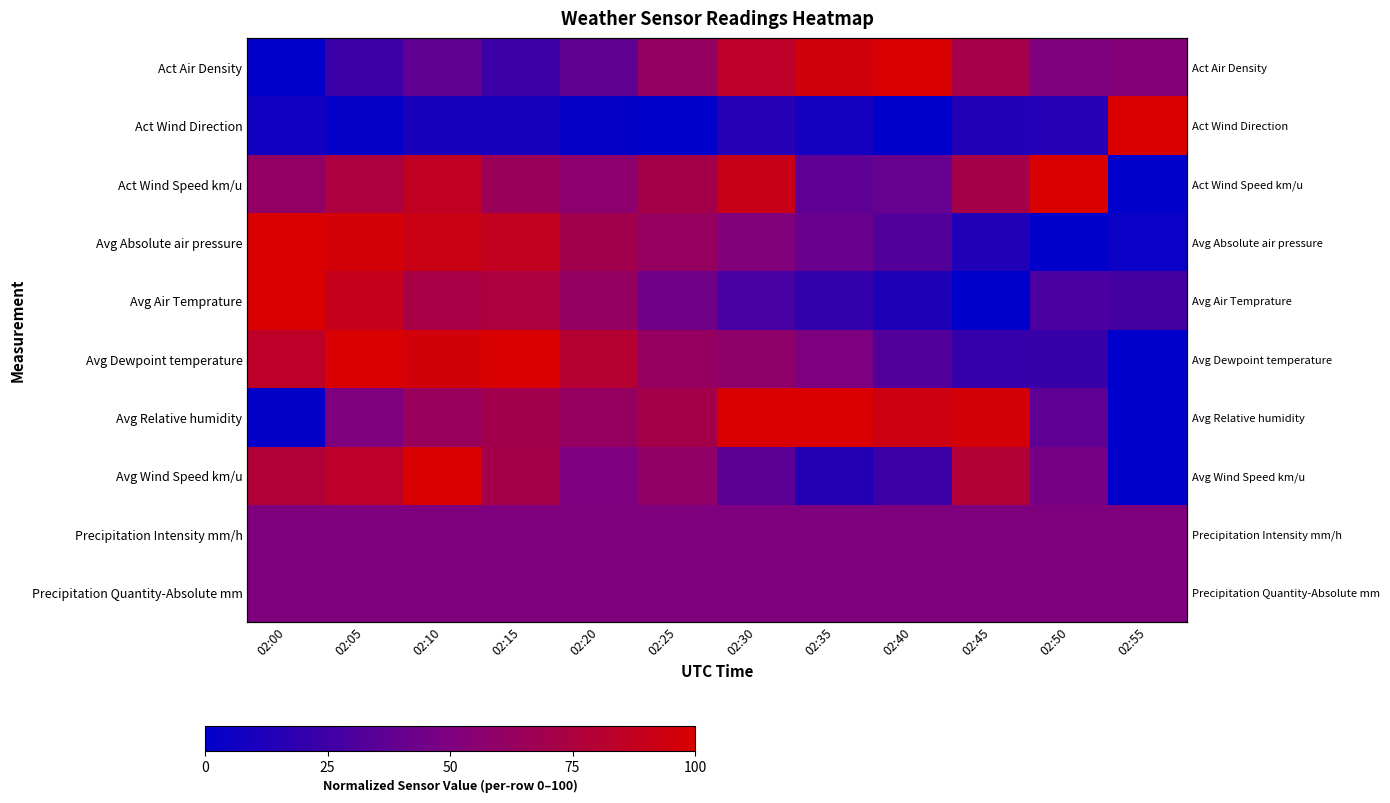

At which label is Act Wind Speed km/u closest to 50?

02:20